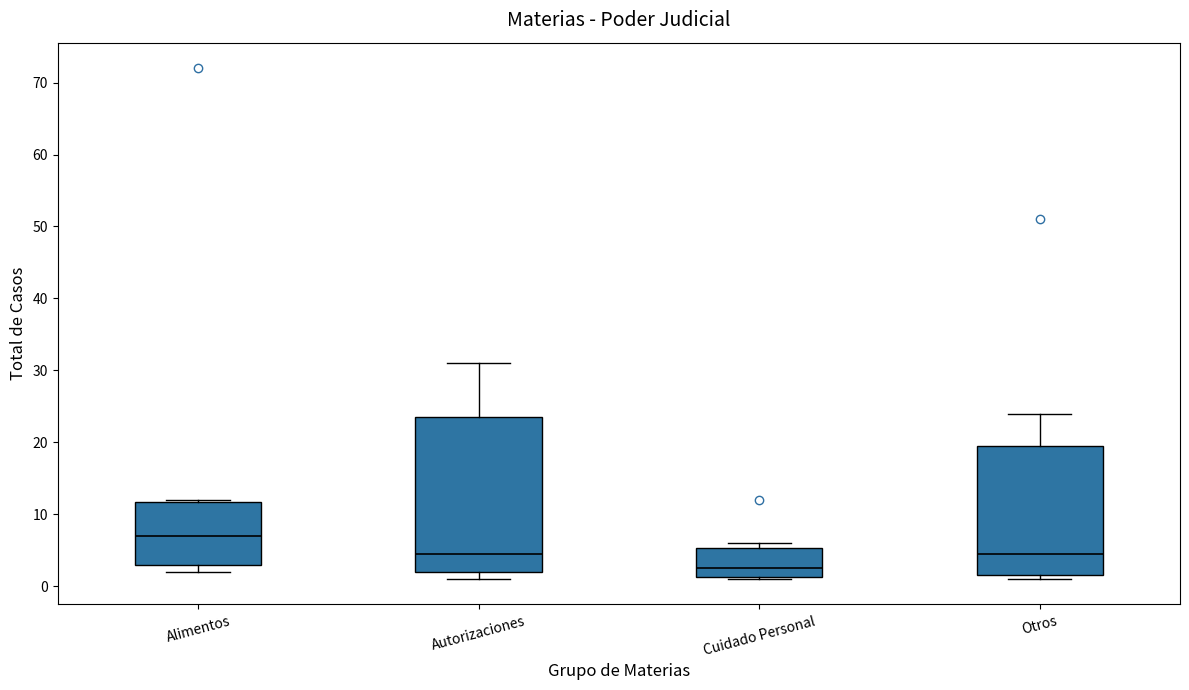

Which box is the tallest, from its lower edge to its upper edge?

Autorizaciones